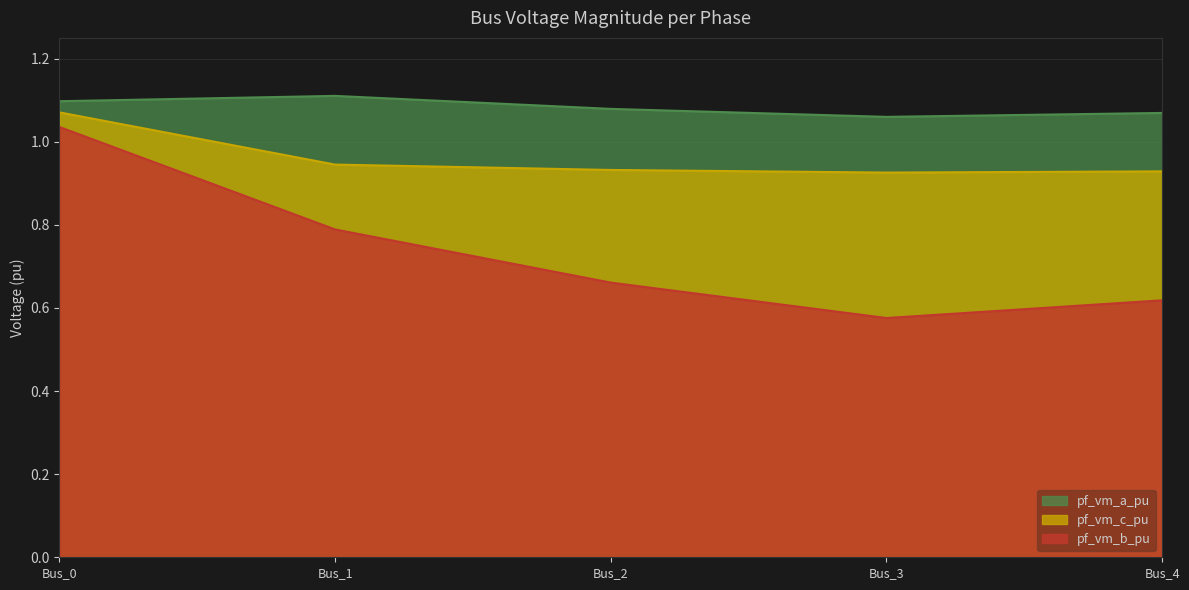

True or false: pf_vm_b_pu and pf_vm_c_pu cross at least once.

False